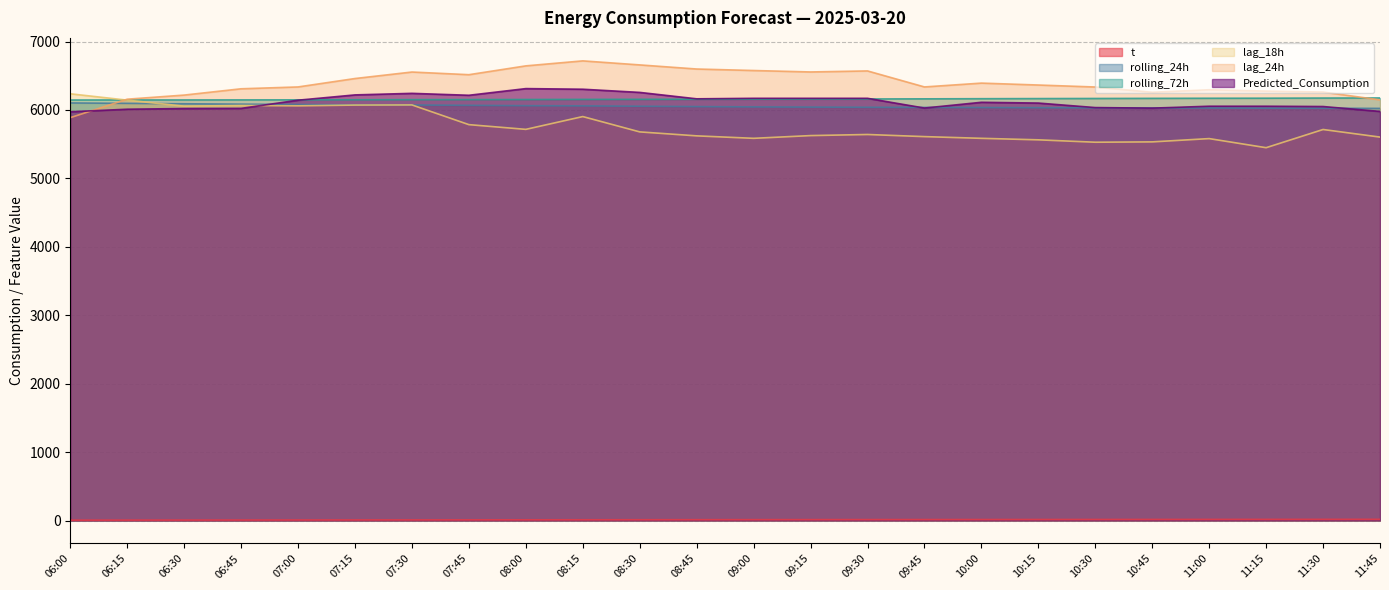

What is the label of the 15th point from the left?

09:30